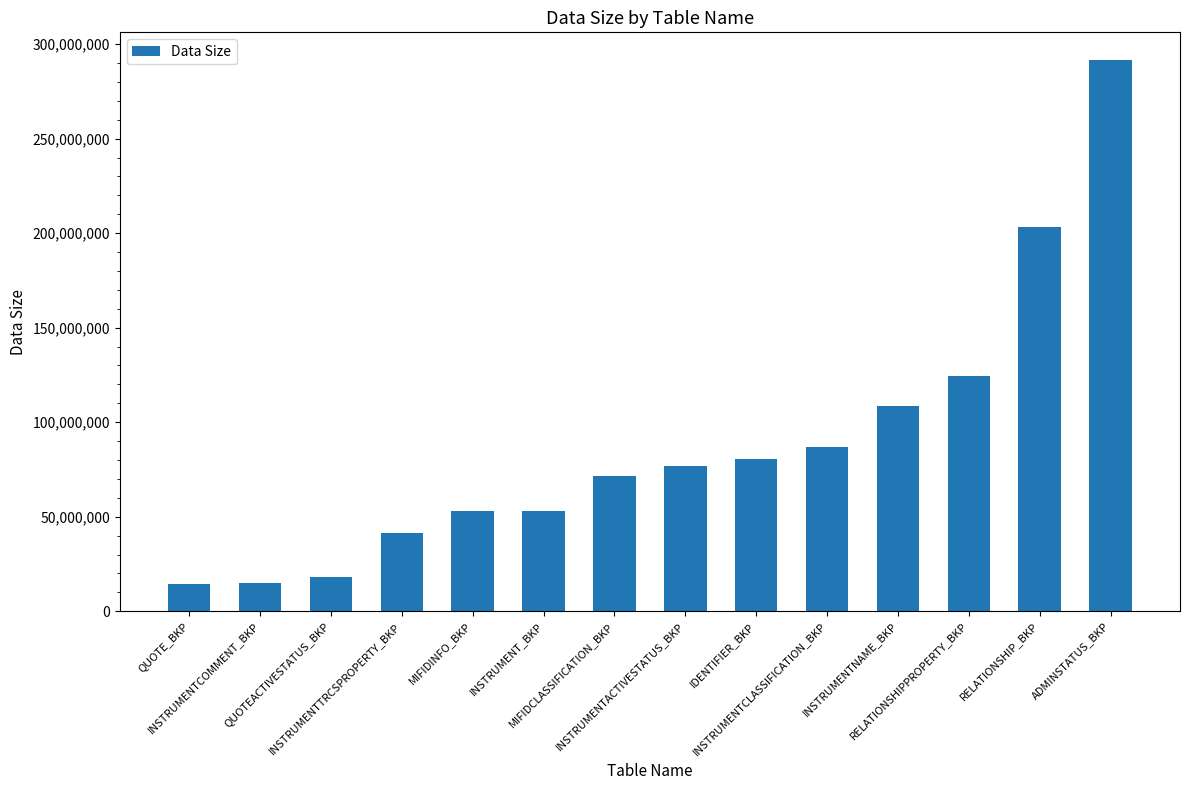

Read the value at INSTRUMENTNAME_BKP.

108329390